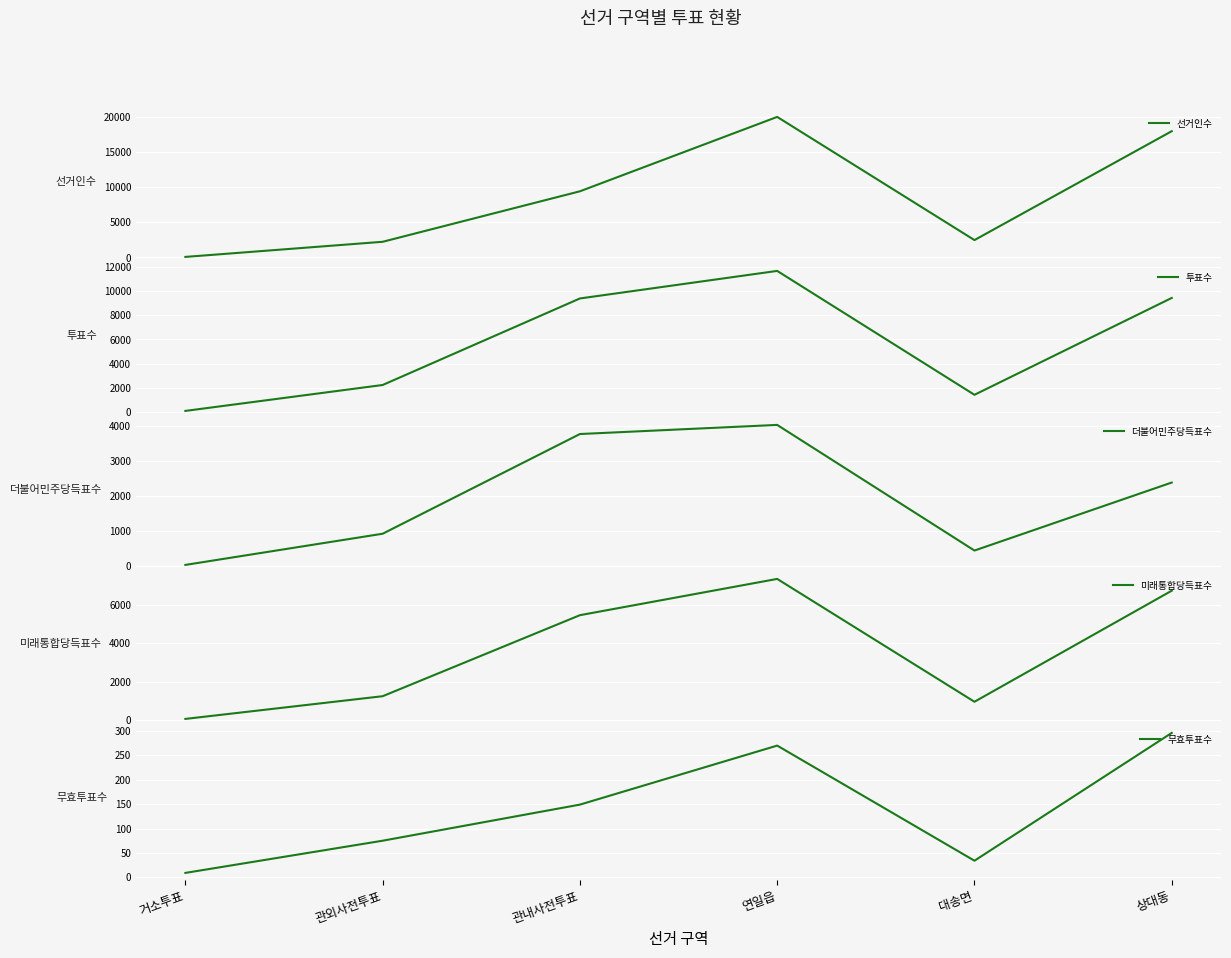

Is this an area chart (filled region under the line)?

No